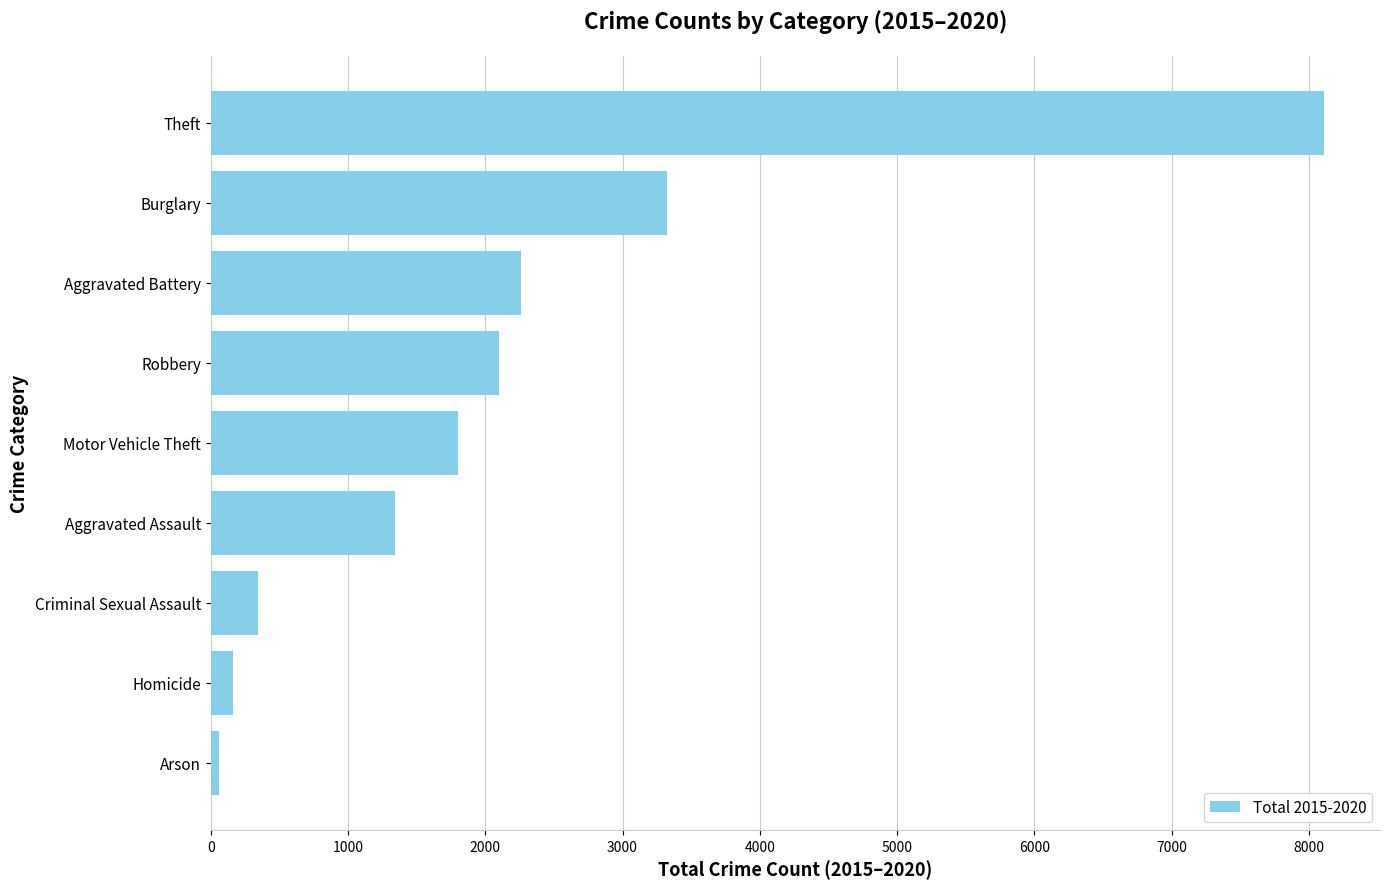

What is the change in value from Motor Vehicle Theft to Theft?

+6312